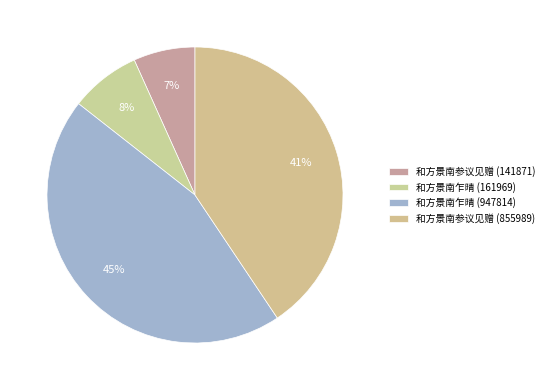

The 和方景南乍晴 (947814) slice represents 45% of the pie. True or false?

True